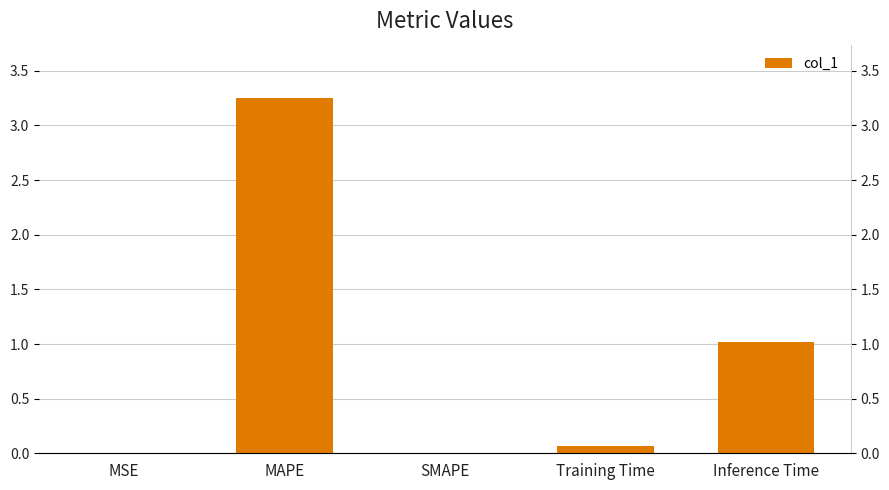

What is the value of the 5th bar from the left?

1.0